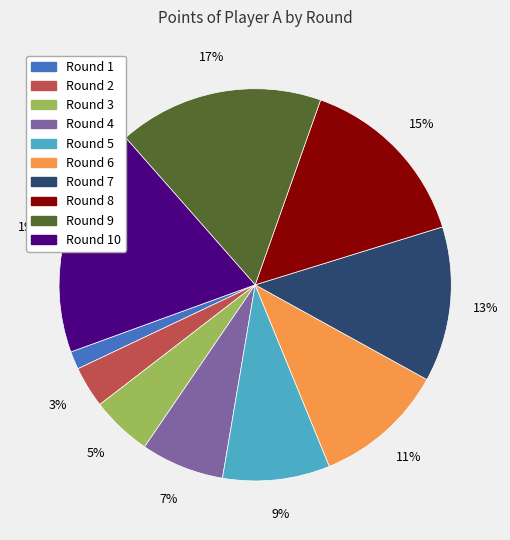

To the nearest percent, what is the average slice percentage?

10%